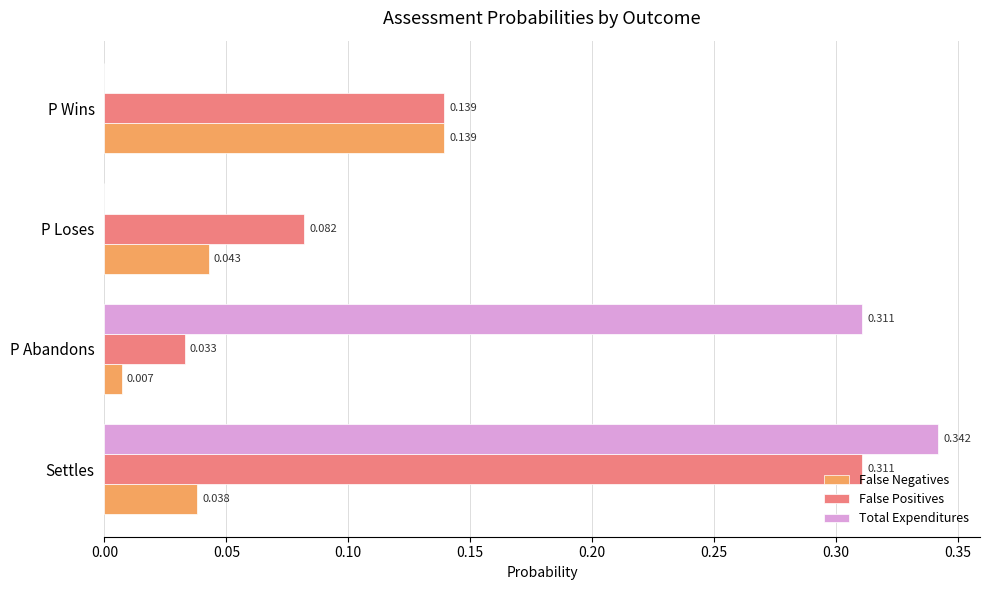

Which series changed the most between Settles and P Wins?

Total Expenditures